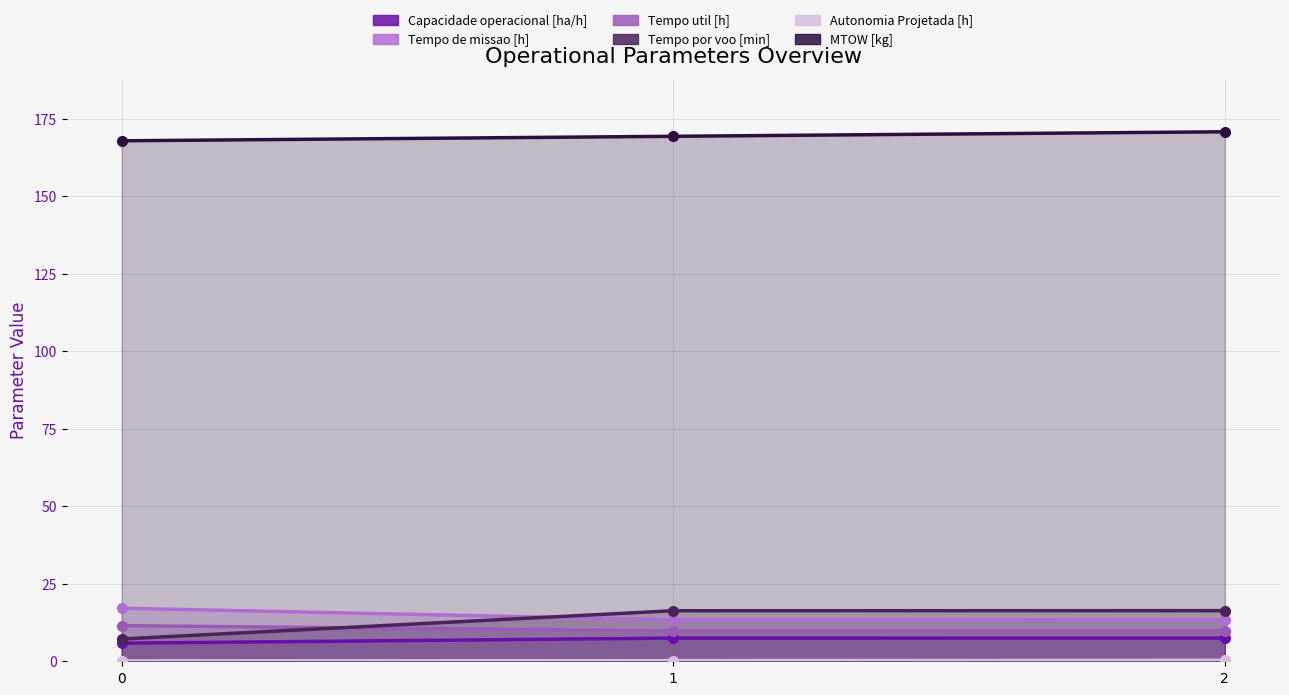

What are all the series names shown in the legend?

Capacidade operacional [ha/h], Tempo de missao [h], Tempo util [h], Tempo por voo [min], Autonomia Projetada [h], MTOW [kg]